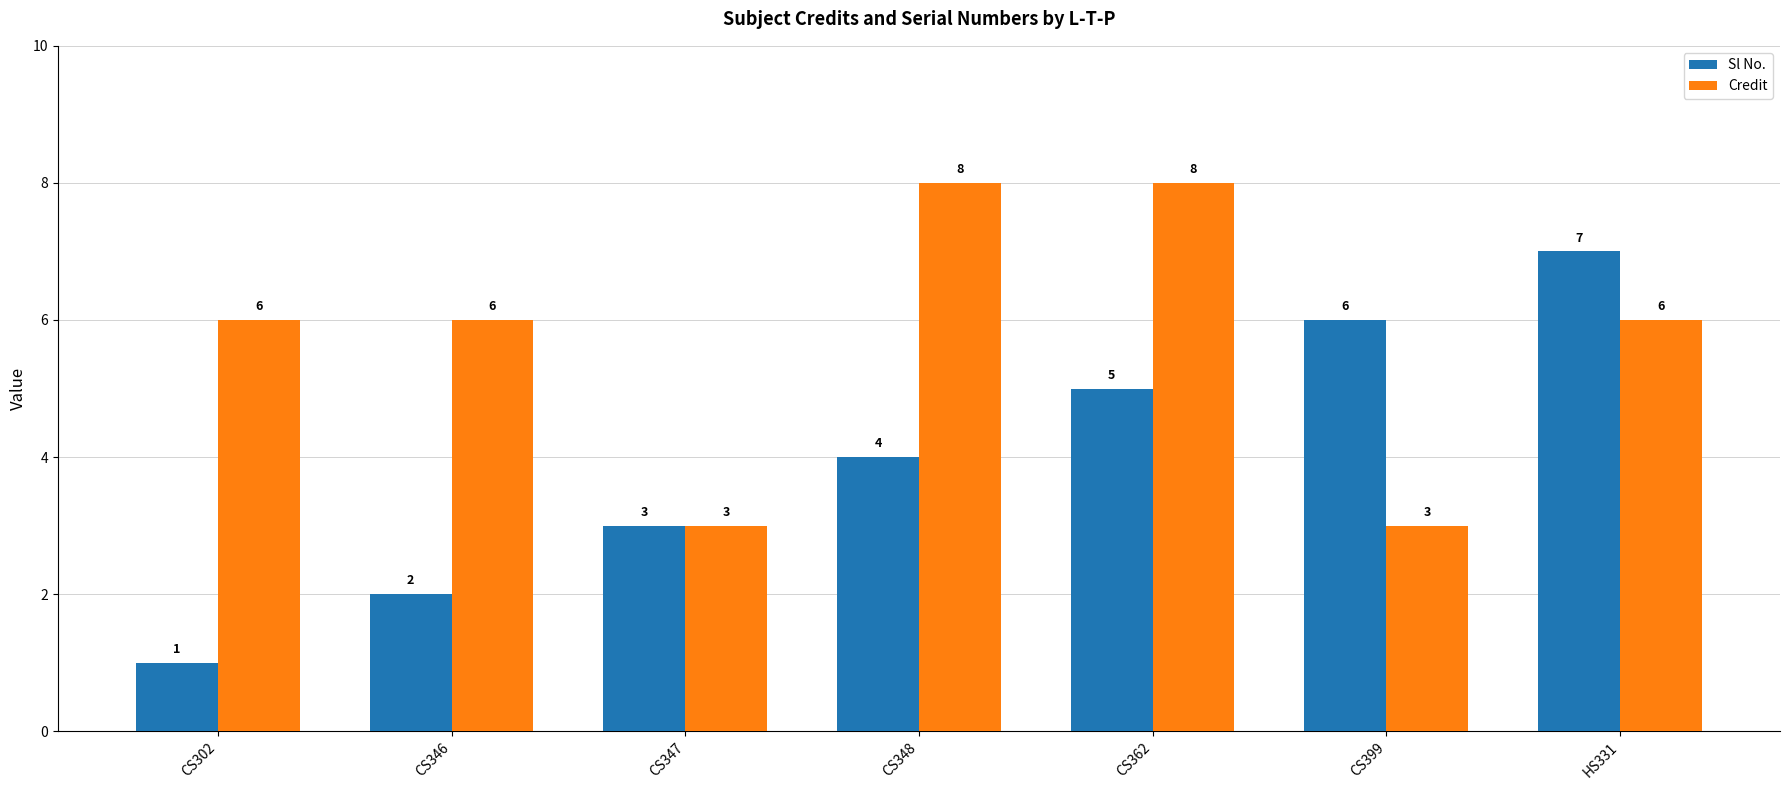

How many bars are there in total?

14